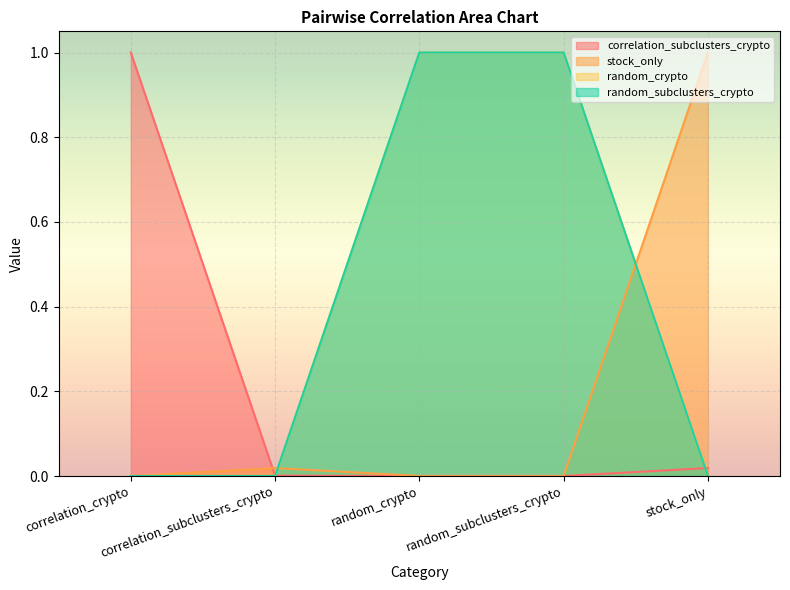

What is the sum of the random_crypto values at random_crypto and correlation_subclusters_crypto?

1.0